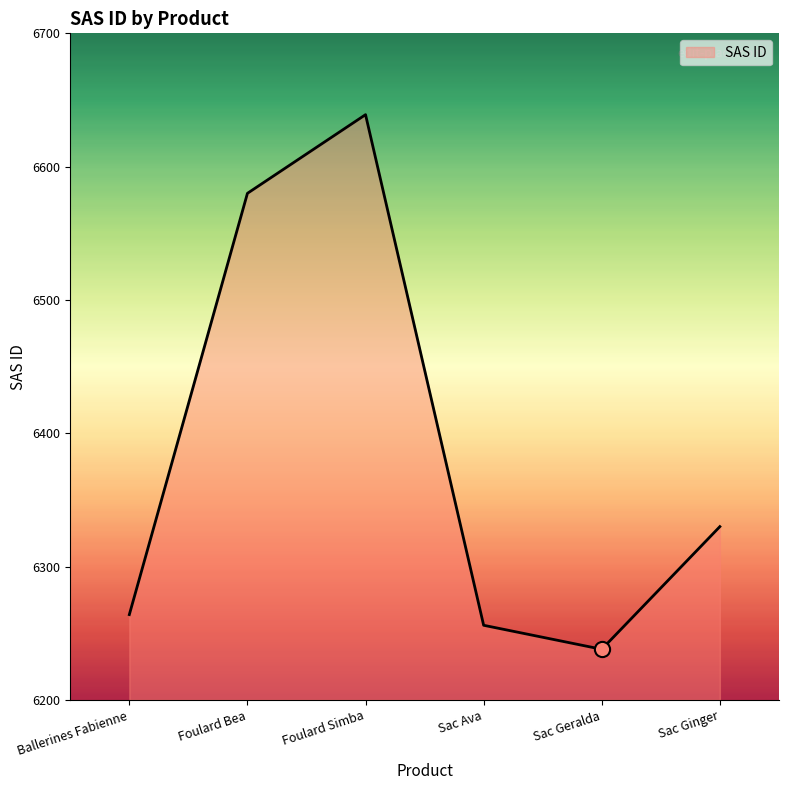

Approximately how many times larger is the value at Ballerines Fabienne compared to Sac Ginger?

1.0